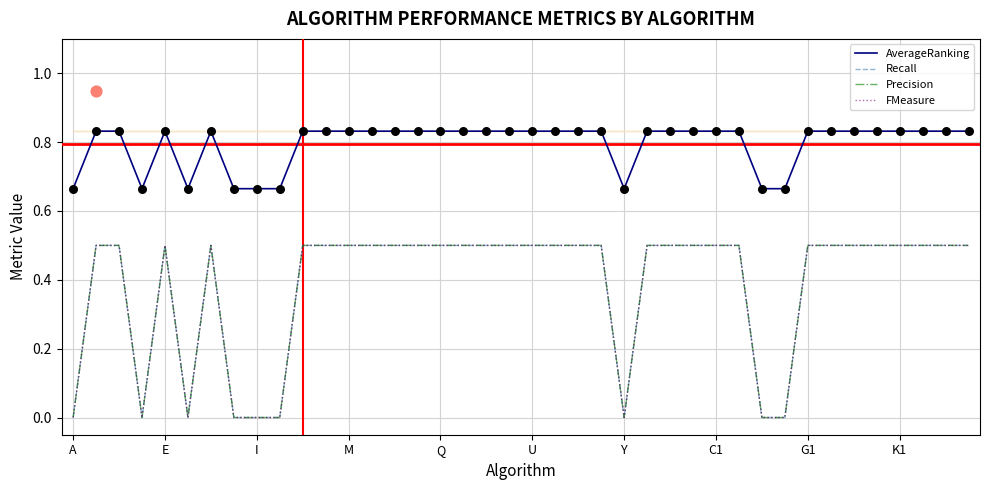

Is the value of Precision at 25 greater than the value of Recall at 32?

No